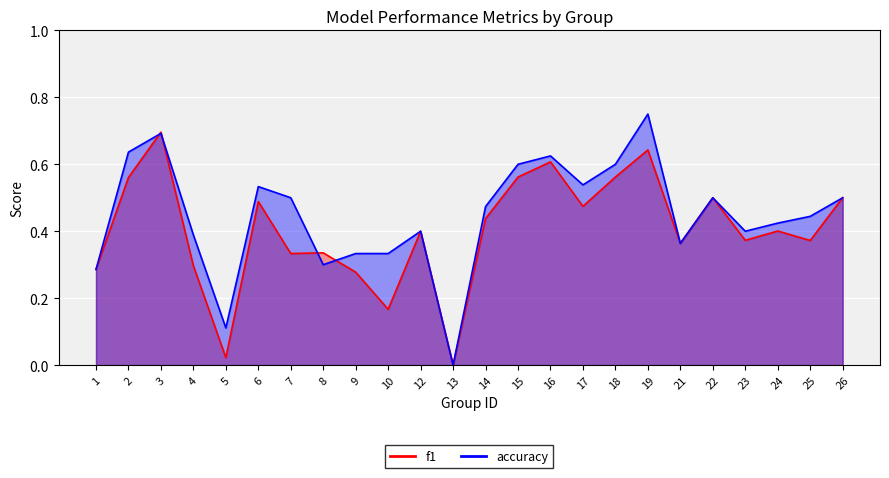

How many series are shown in this chart?

2